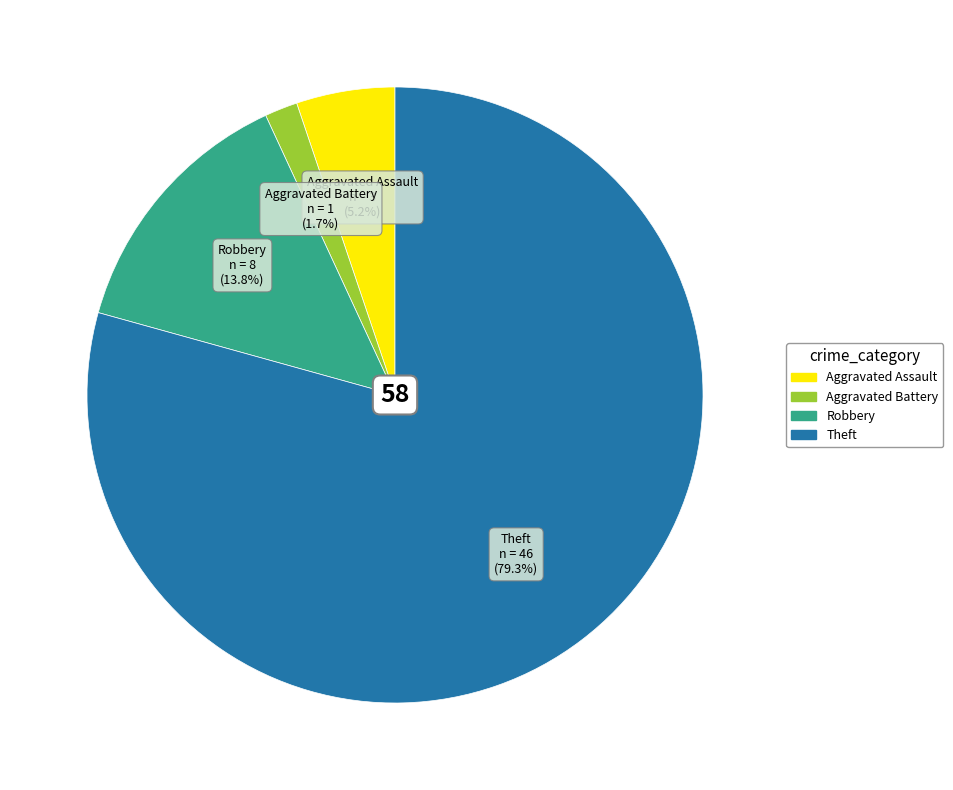

To the nearest percent, what percentage of the pie is Robbery?

14%